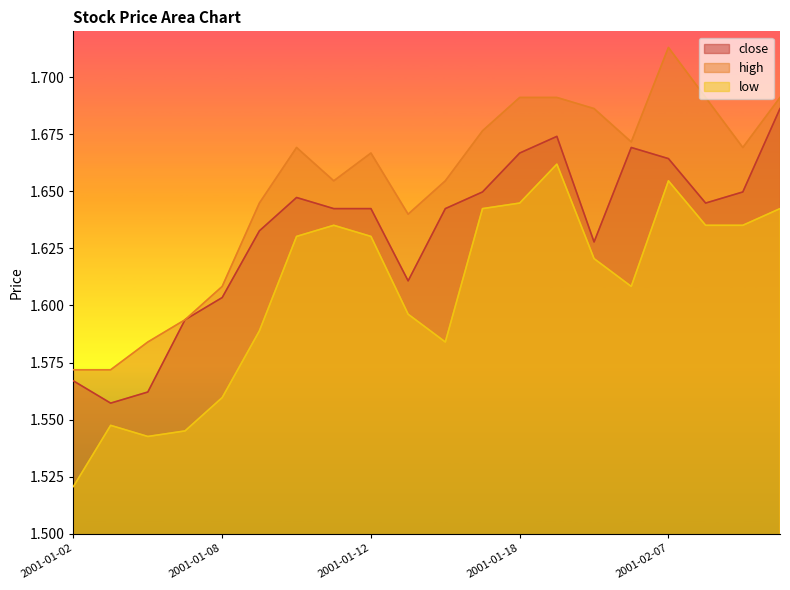

What is the label of the 15th point from the left?

2001-02-05